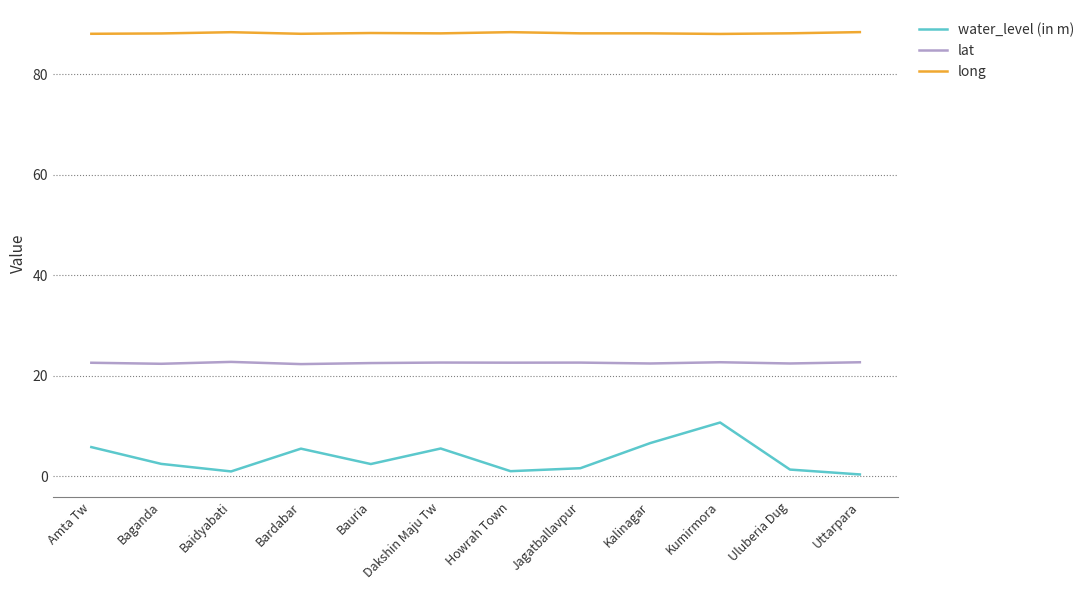

What position from the right is Bardabar?

9